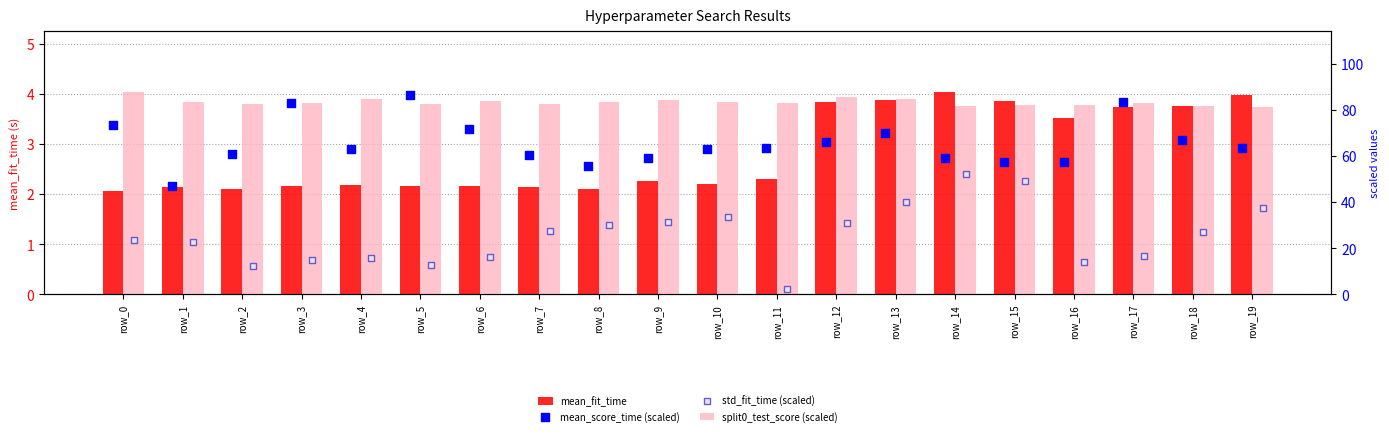

Which series contains the highest Y value?

split0_test_score (scaled)